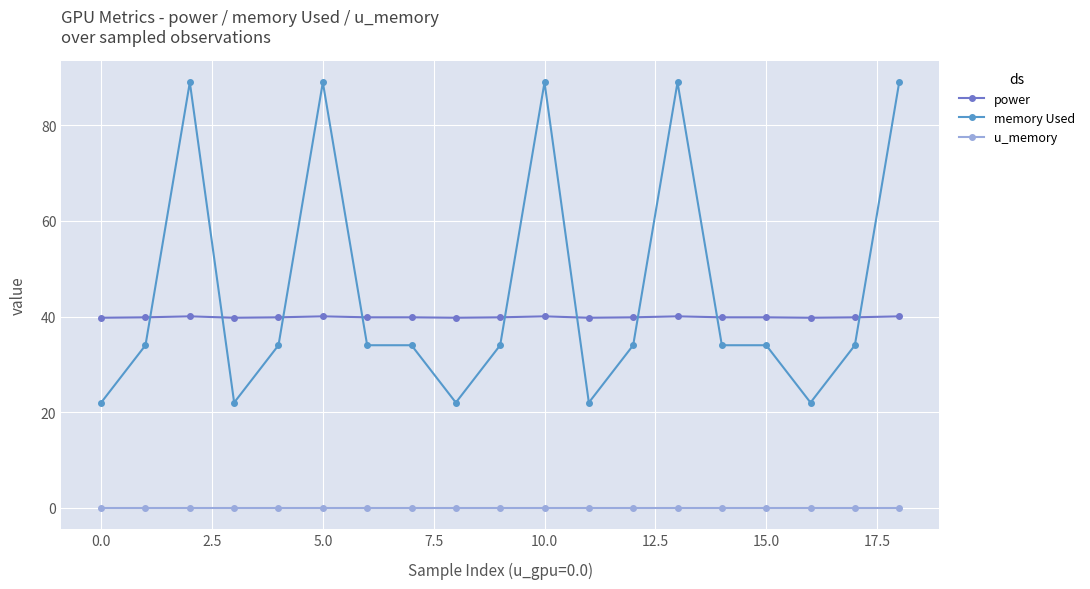

What is the greatest value displayed?

89.0